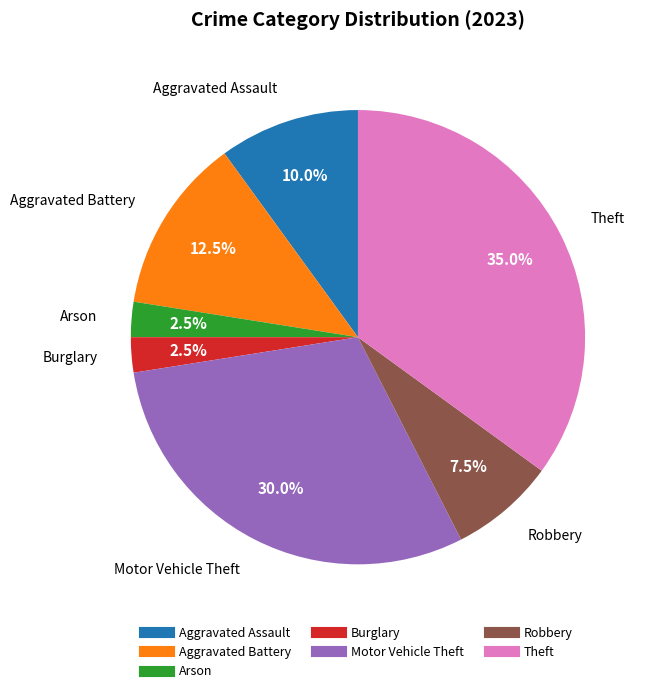

Between Arson and Motor Vehicle Theft, which is larger?

Motor Vehicle Theft